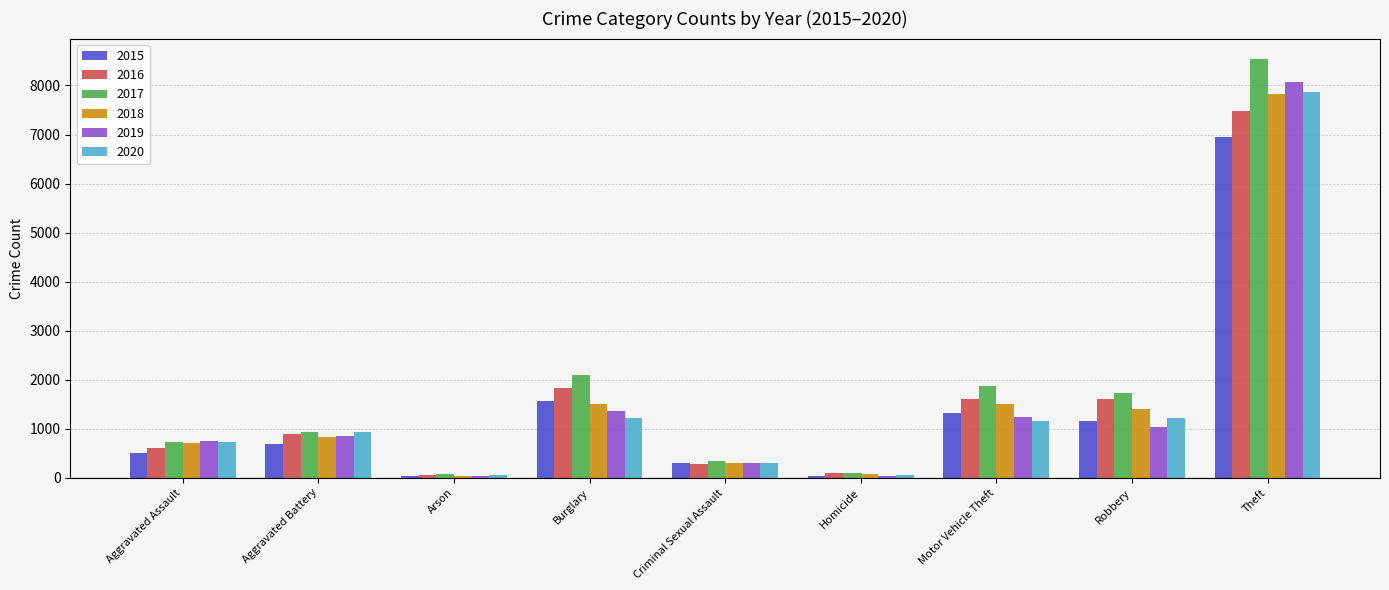

What is the difference between the highest and lowest values at Aggravated Assault?

252